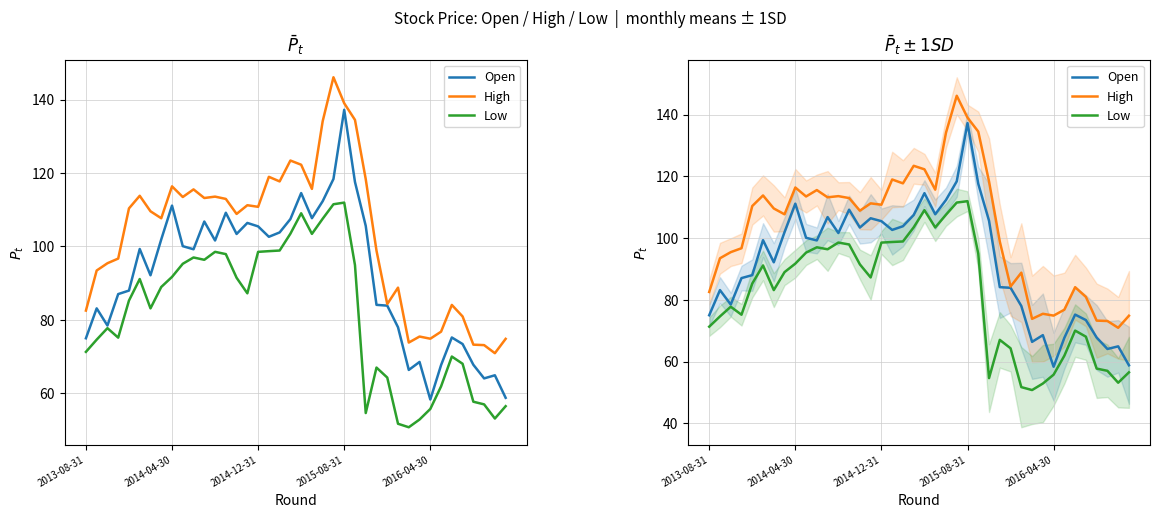

At which category is the sum across all series the highest?

2015-08-31